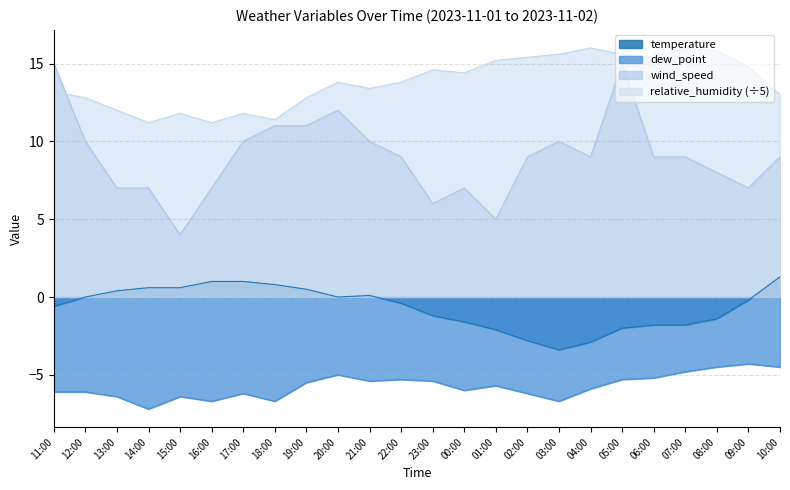

Count the number of categories in the chart.

24